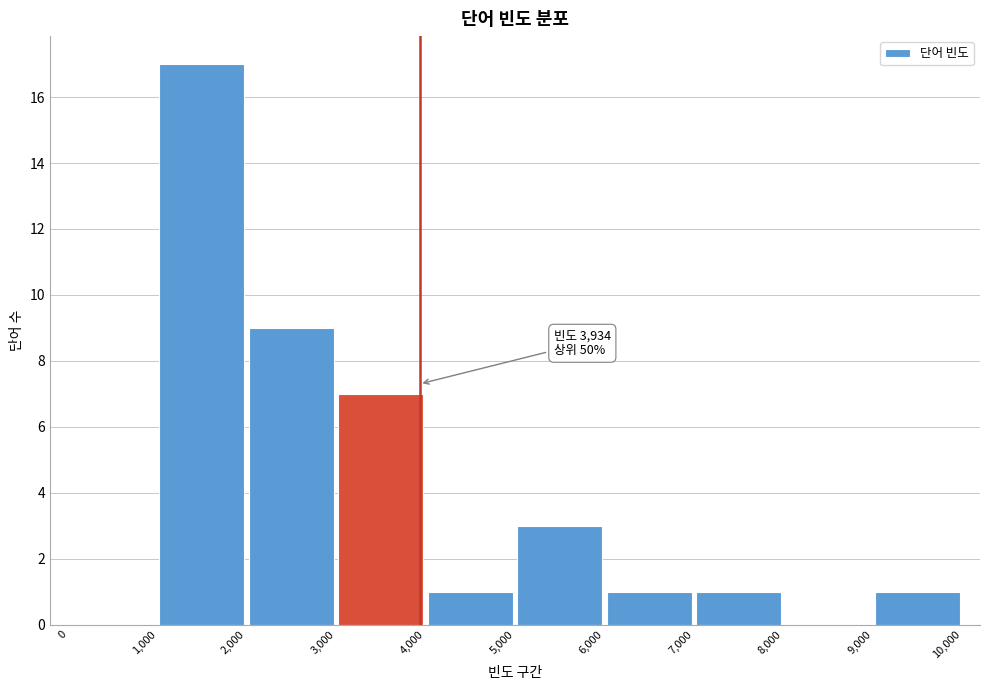

Over which range of the x-axis is the bar tallest?

1,000 to 2,000